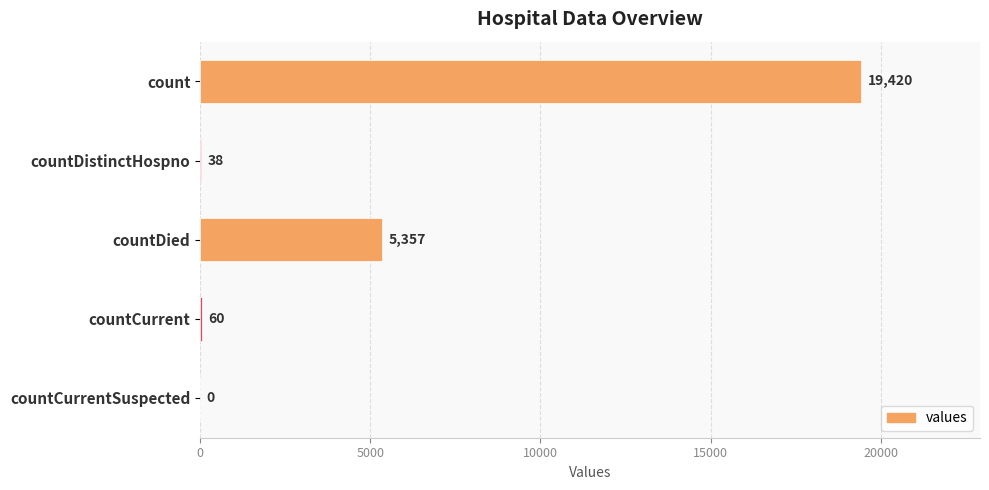

What is the greatest value displayed?

19420